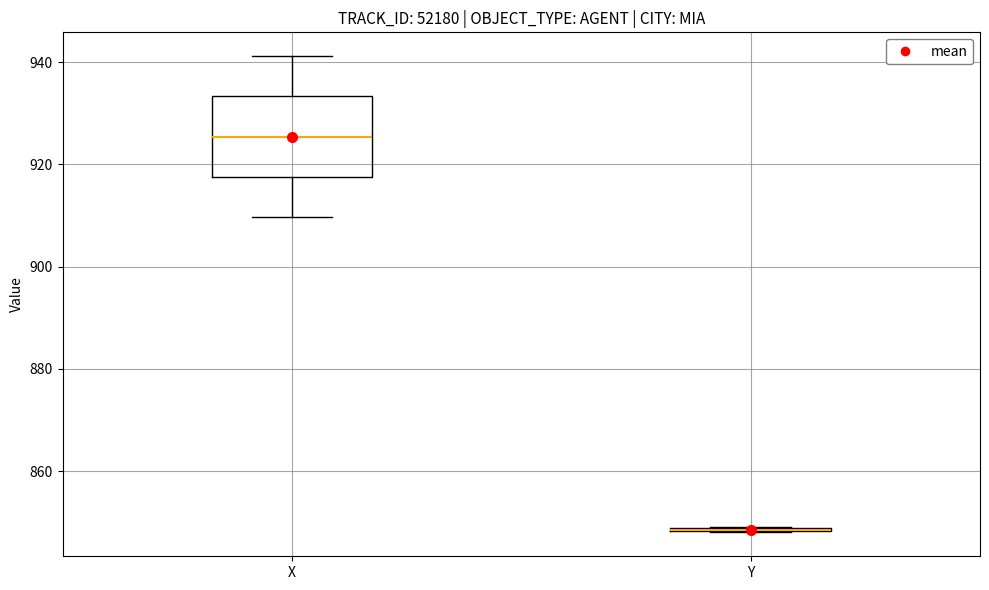

Reading left to right, transcribe this box plot: for each box, give where its median line is, the range the box spans, and where its two whiskers end, as read against the y-axis. The values are not printed on the chart, so give them approximately, as read against the axis.

X: median 926, box 918 to 934, whiskers 910 to 942
Y: box collapsed to a line at 848, whiskers 848 to 850